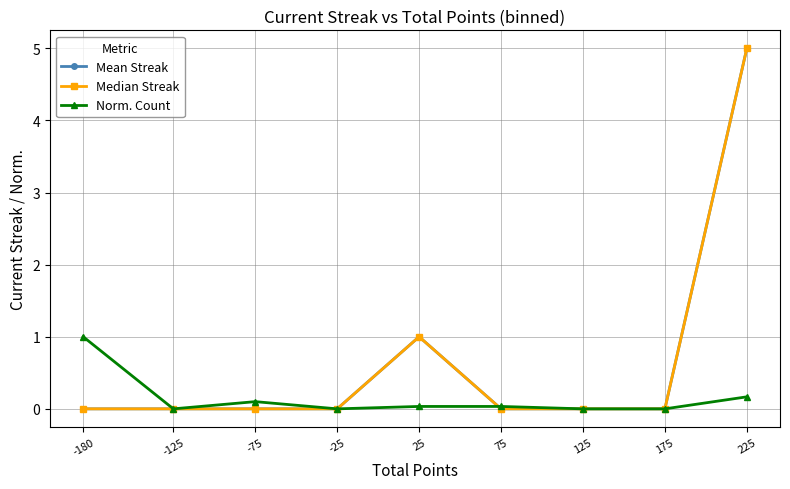

What is the difference between the maximum and minimum values in the Norm. Count series?

1.0